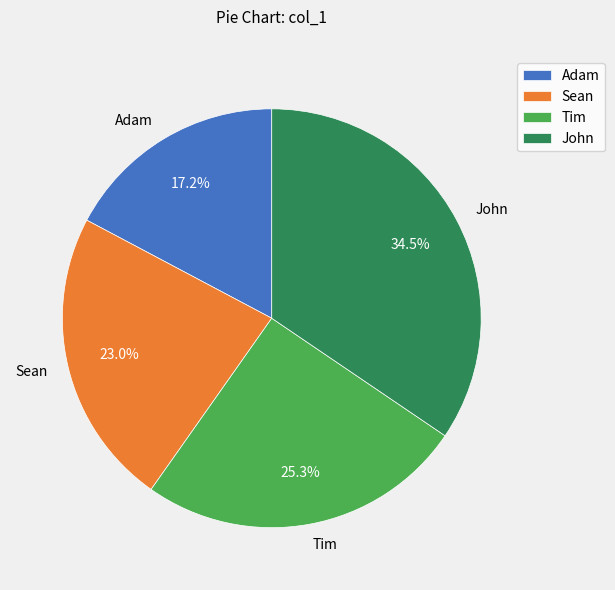

To the nearest percent, what percentage of the pie is Adam?

17%